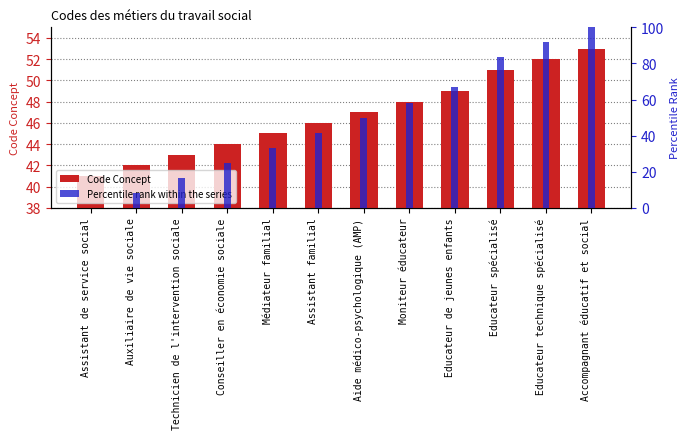

What are all the series names shown in the legend?

Code Concept, Percentile rank within the series